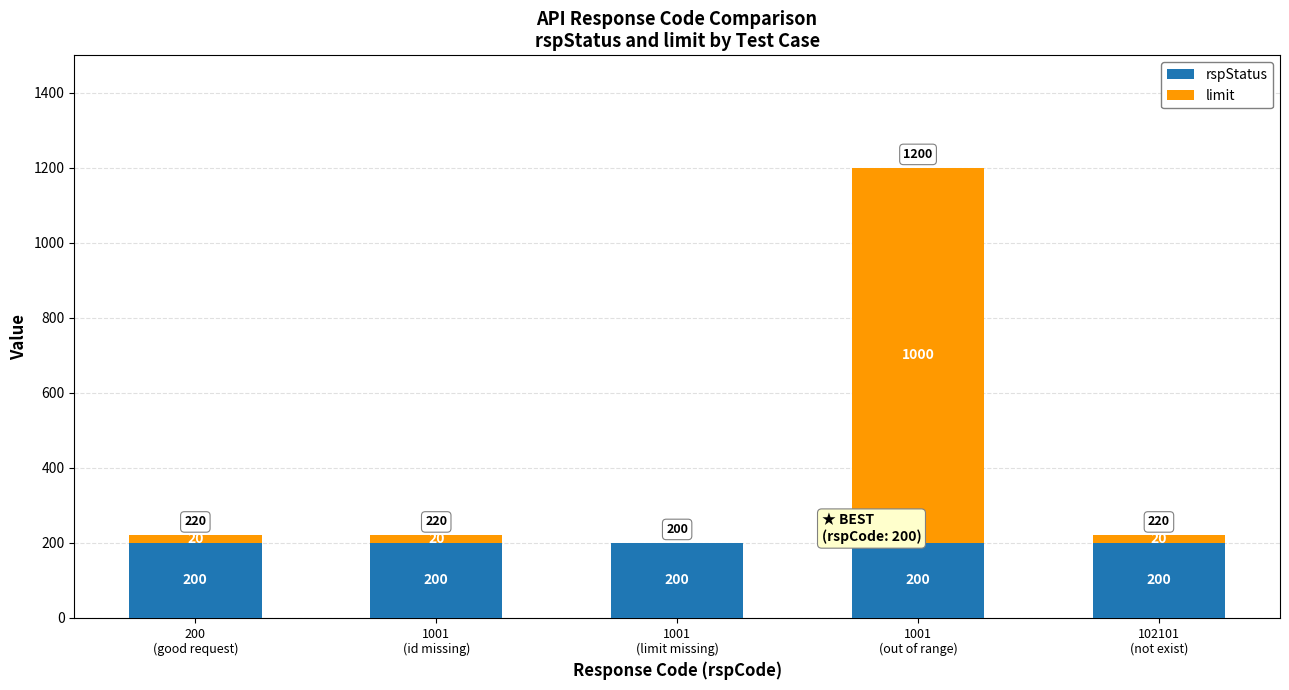

What is the maximum value for rspStatus?

200